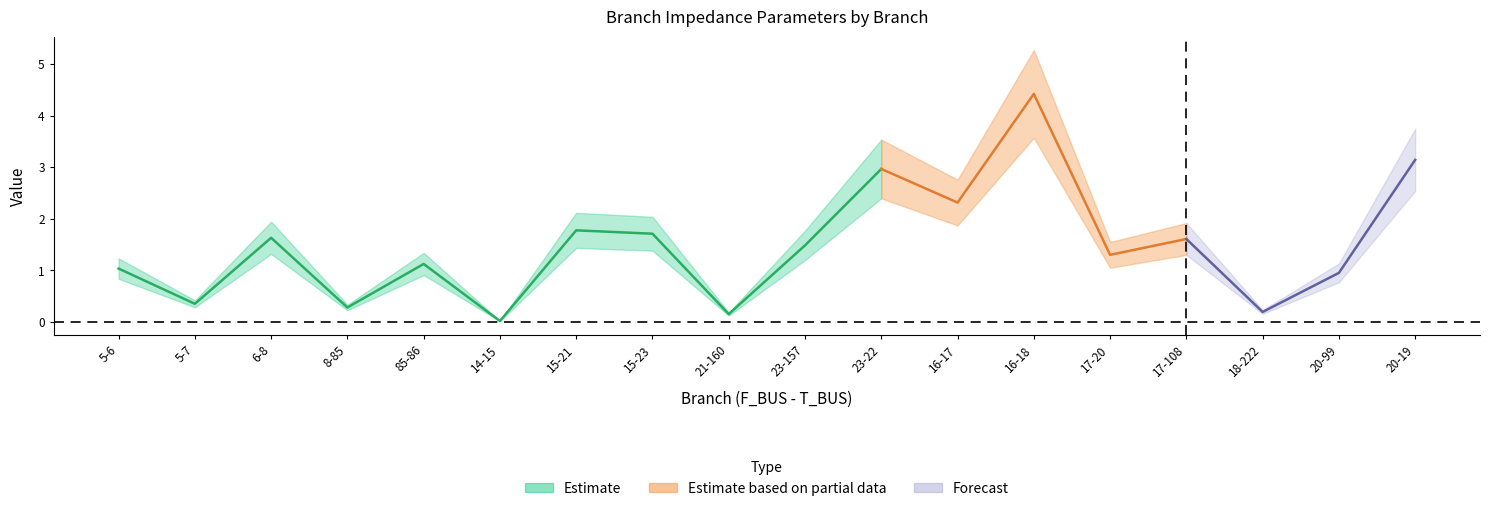

Where is the first local minimum for BR_B?

5-7